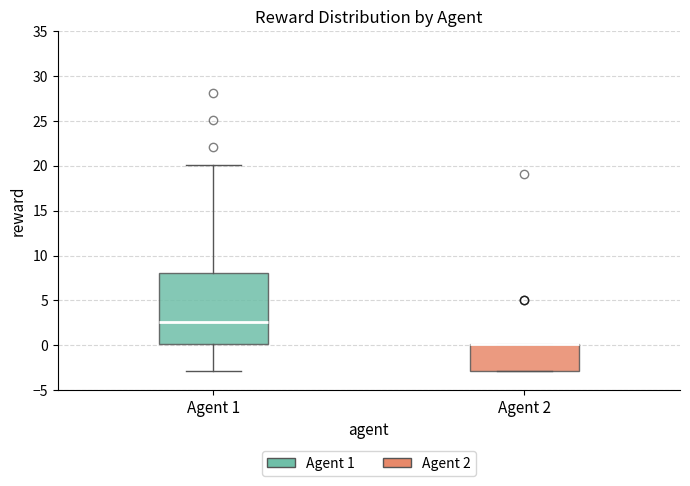

Reading left to right, read every box against the y-axis: the position of its median line, the range the box covers, and the ends of its whiskers. The values are not printed on the chart, so give them approximately, as read against the axis.

Agent 1: median 2.5, box 0.0 to 8.0, whiskers -3.0 to 20.0
Agent 2: median 0.0 (drawn on the box's upper edge), box -3.0 to 0.0, whiskers -3.0 to 0.0